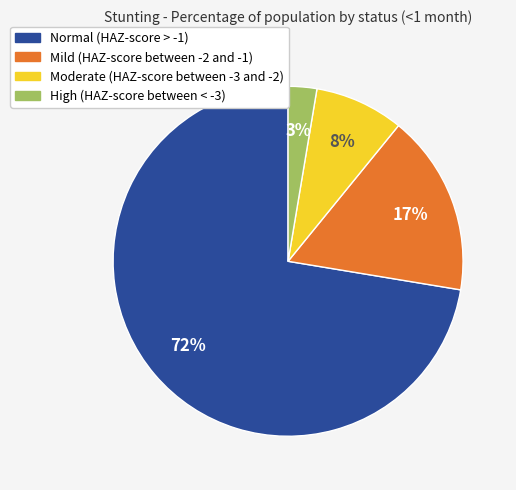

Which slice is the smallest?

High (HAZ-score between < -3)